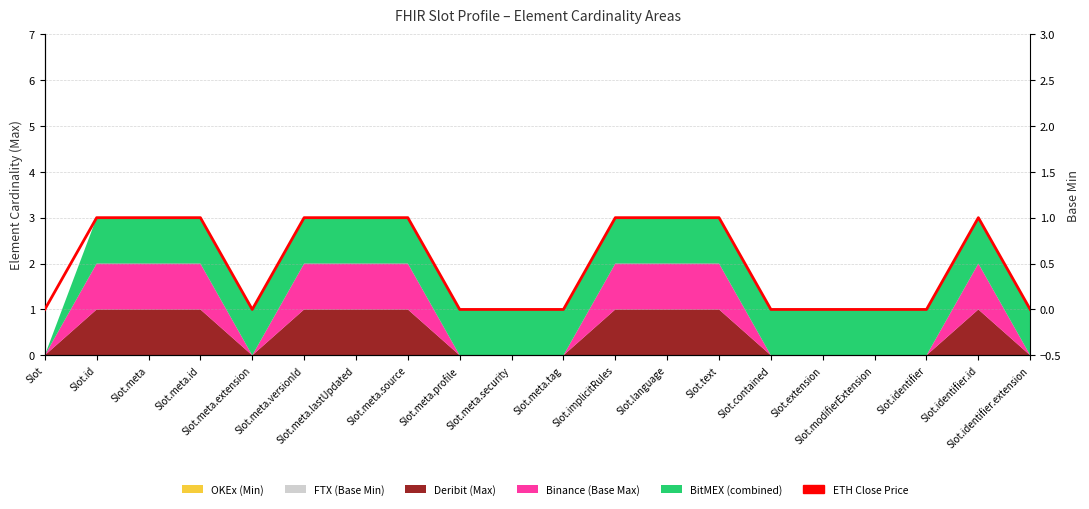

Which label corresponds to the smallest value in the chart?

Slot